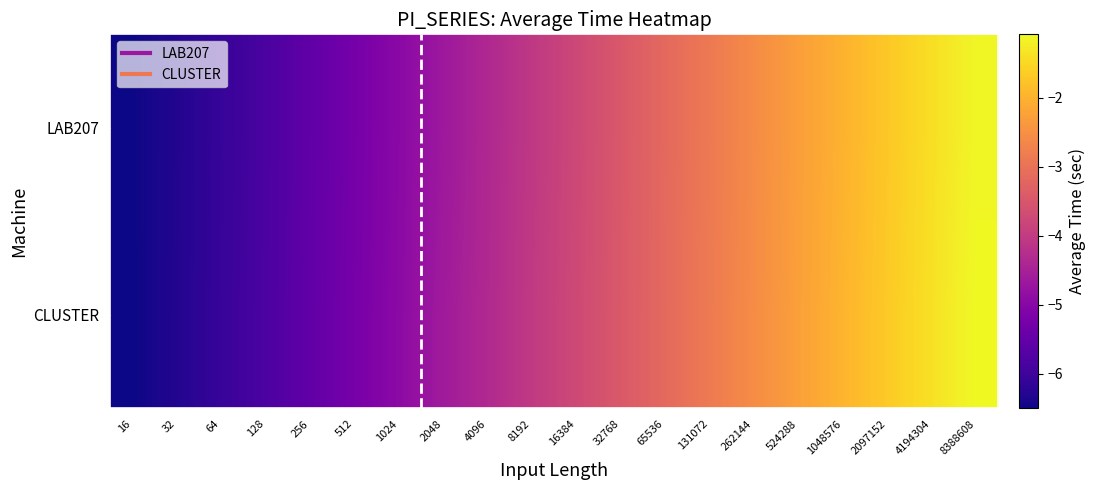

Reading left to right, extract all data points from this chart.

LAB207: 16=-6.5	32=-6.3	64=-6.1	128=-5.8	256=-5.5	512=-5.3	1024=-5.0	2048=-4.7	4096=-4.4	8192=-4.1	16384=-3.8	32768=-3.5	65536=-3.2	131072=-2.9	262144=-2.6	524288=-2.3	1048576=-2.0	2097152=-1.7	4194304=-1.4	8388608=-1.1
CLUSTER: 16=-6.5	32=-6.3	64=-6.1	128=-5.8	256=-5.5	512=-5.2	1024=-4.9	2048=-4.6	4096=-4.3	8192=-4.0	16384=-3.7	32768=-3.4	65536=-3.2	131072=-2.9	262144=-2.6	524288=-2.3	1048576=-2.0	2097152=-1.7	4194304=-1.4	8388608=-1.1